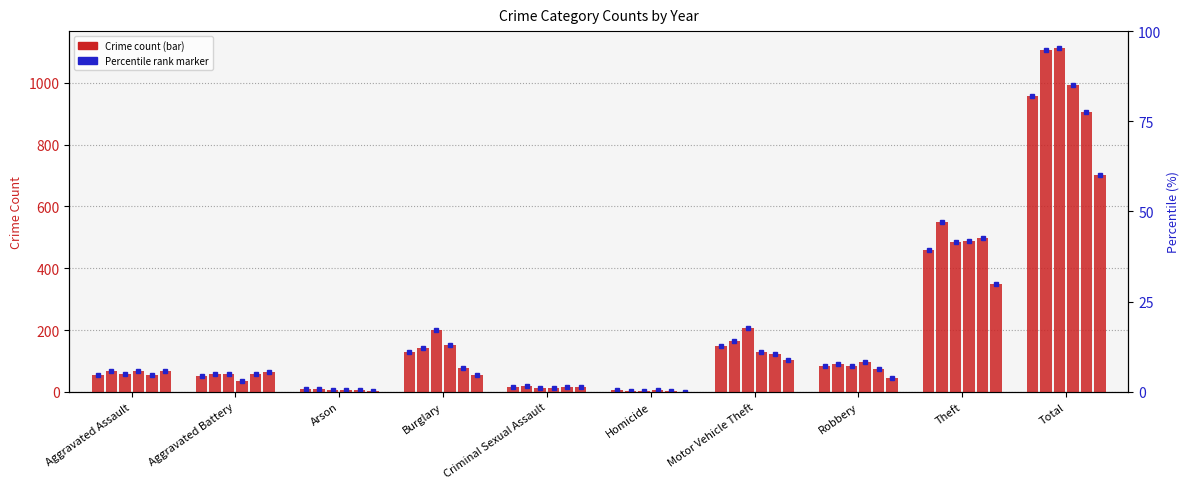

Which series has the largest range (max minus min)?

2017